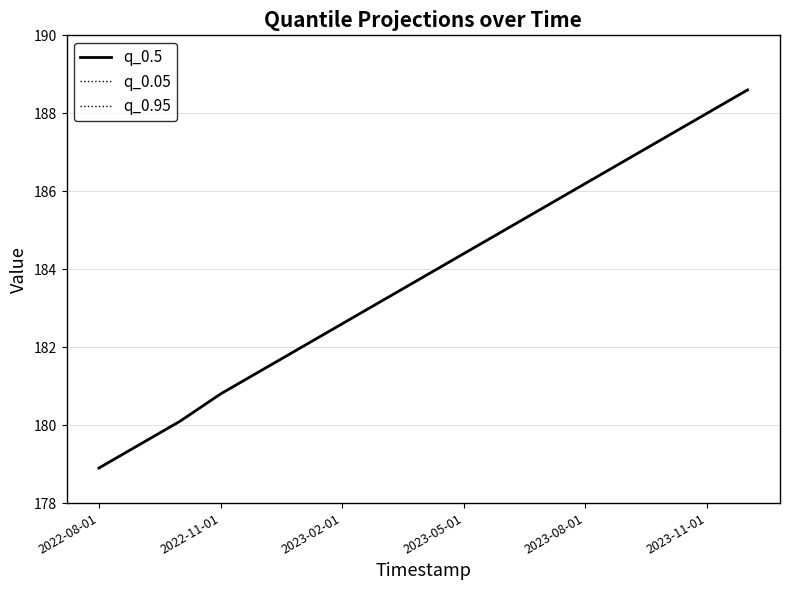

Is this an area chart (filled region under the line)?

No